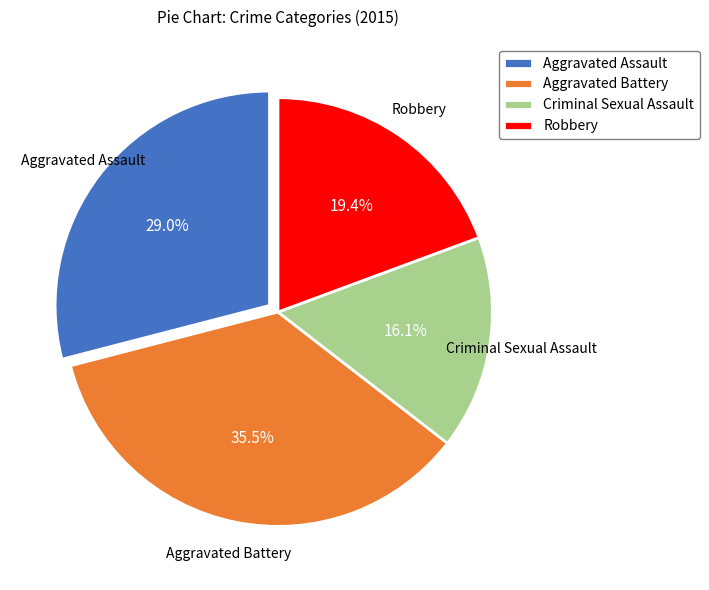

To the nearest percent, what percentage of the pie is Robbery?

19%